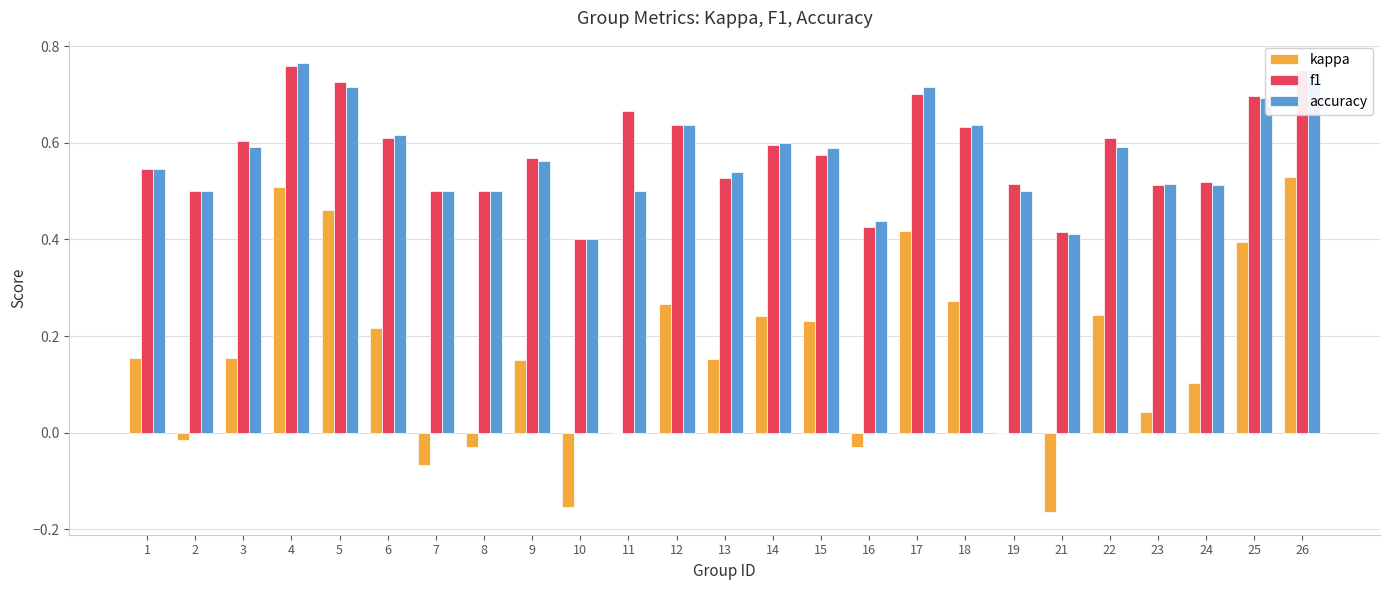

What is the sum of all kappa values?

4.1